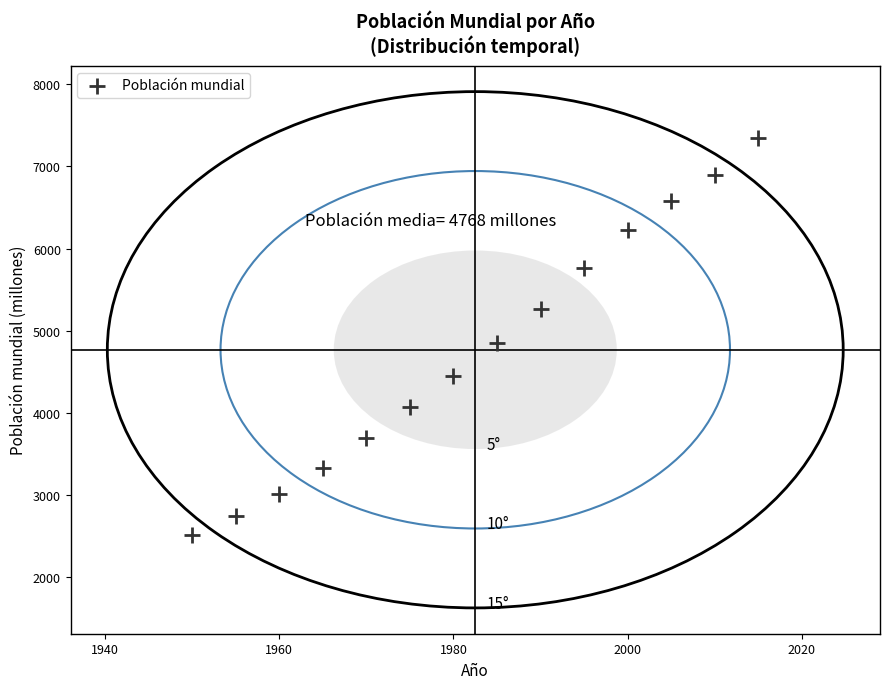

What is the range of X values (max minus min)?

65